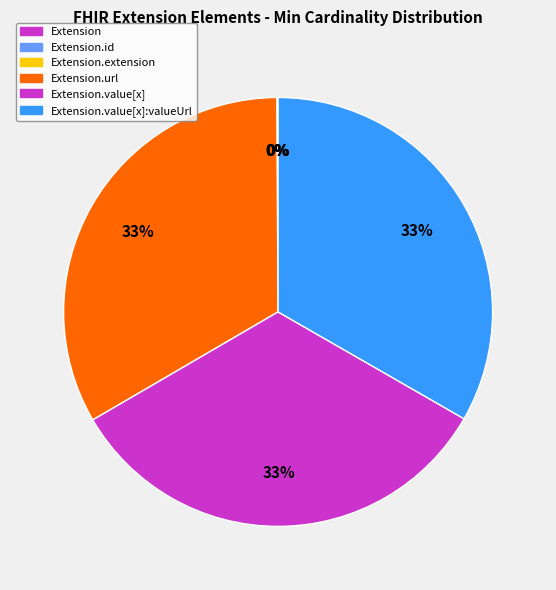

Is Extension the majority of the pie?

No